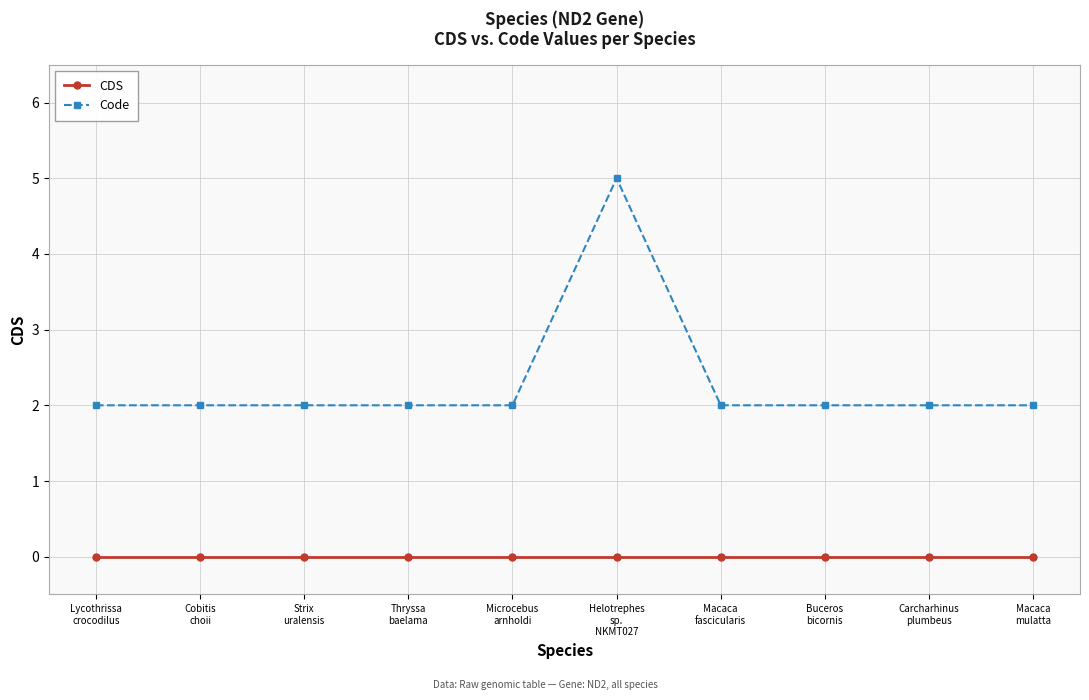

At how many categories does at least one series exceed 1?

10